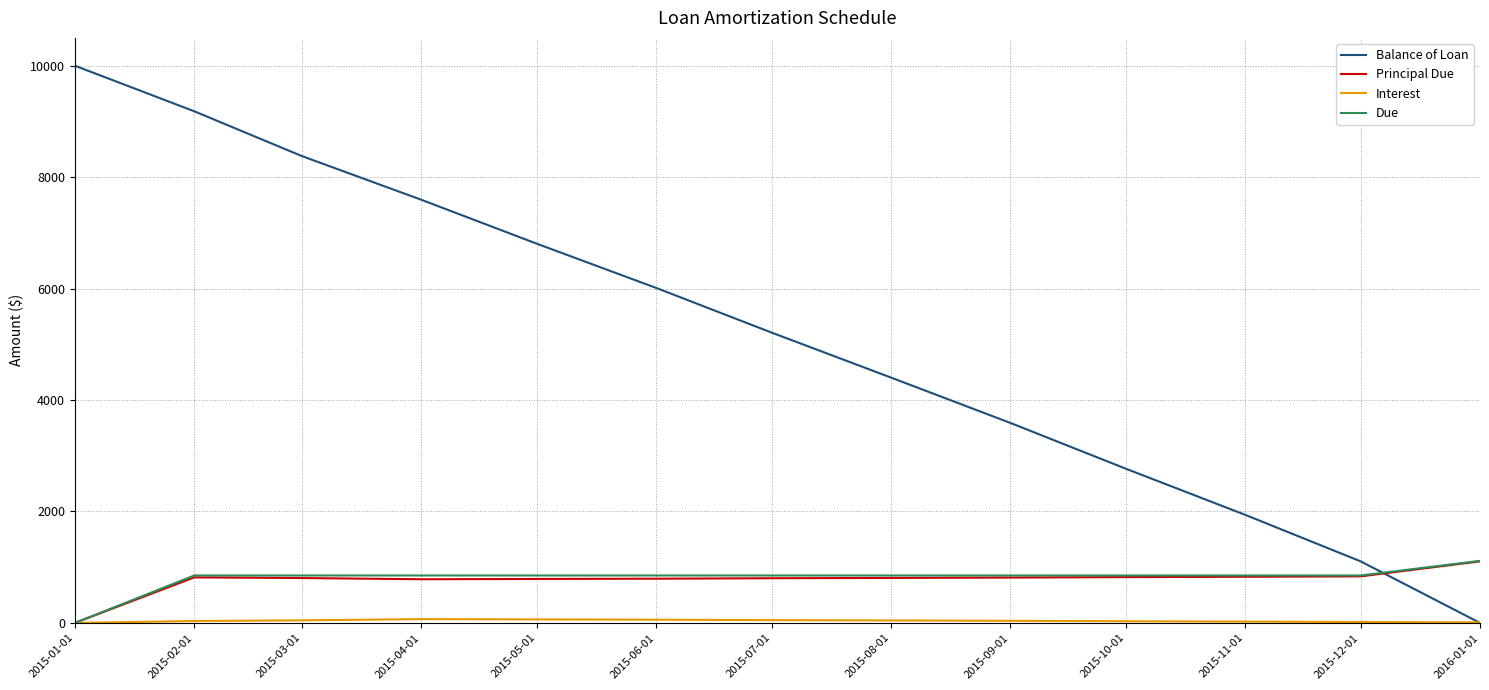

Between which two adjacent categories do Principal Due and Balance of Loan first intersect?

2015-12-01 and 2016-01-01